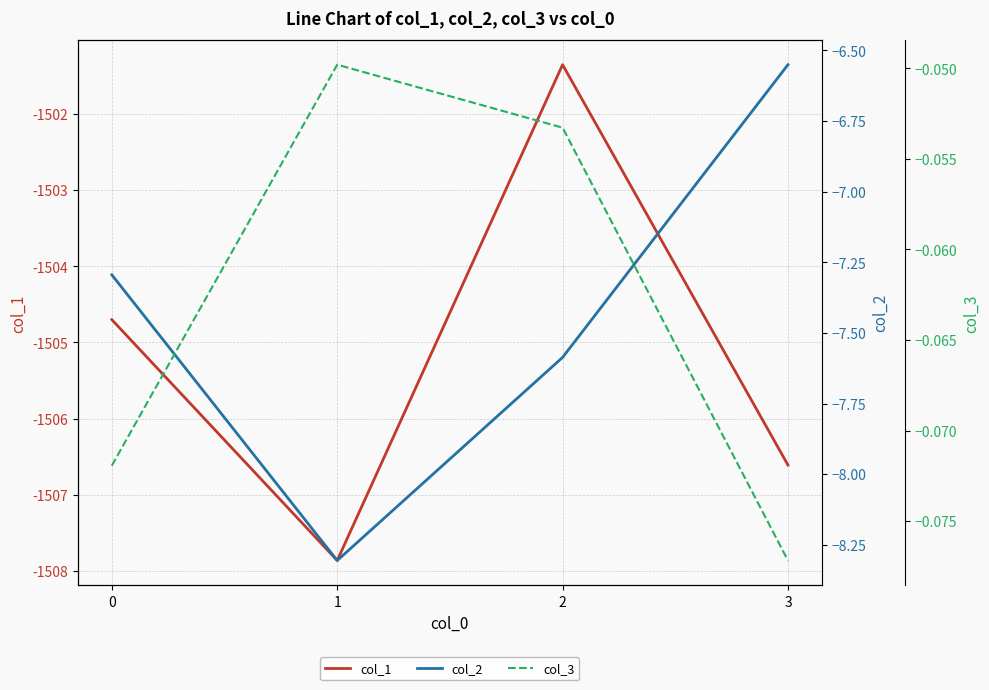

How many series are shown in this chart?

3